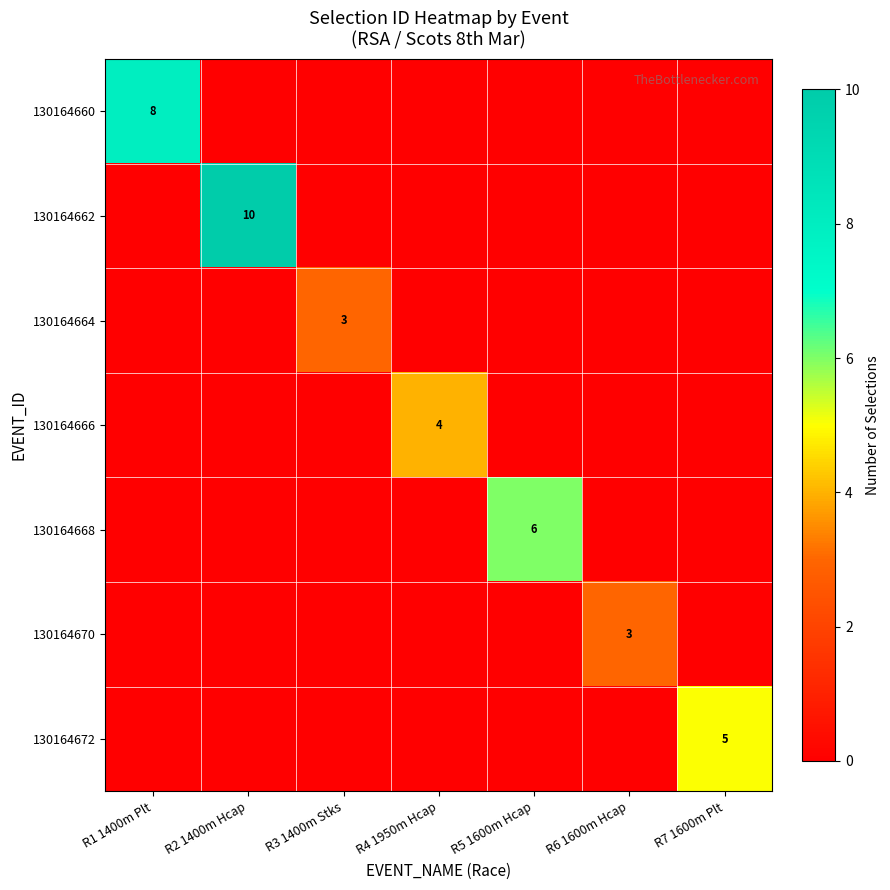

Is it true that 130164662 equals 10 at R2 1400m Hcap?

True